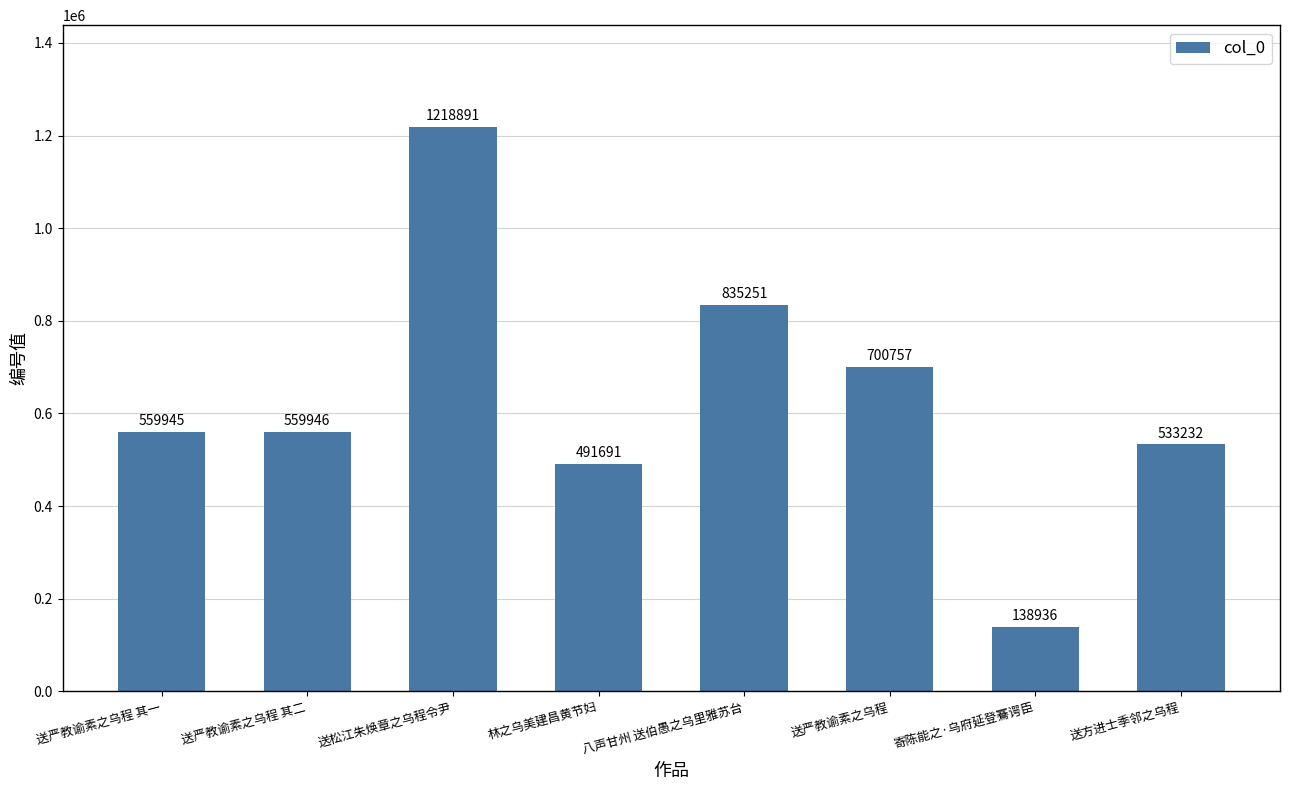

What is the label of the 4th bar from the left?

林之乌美建昌黄节妇